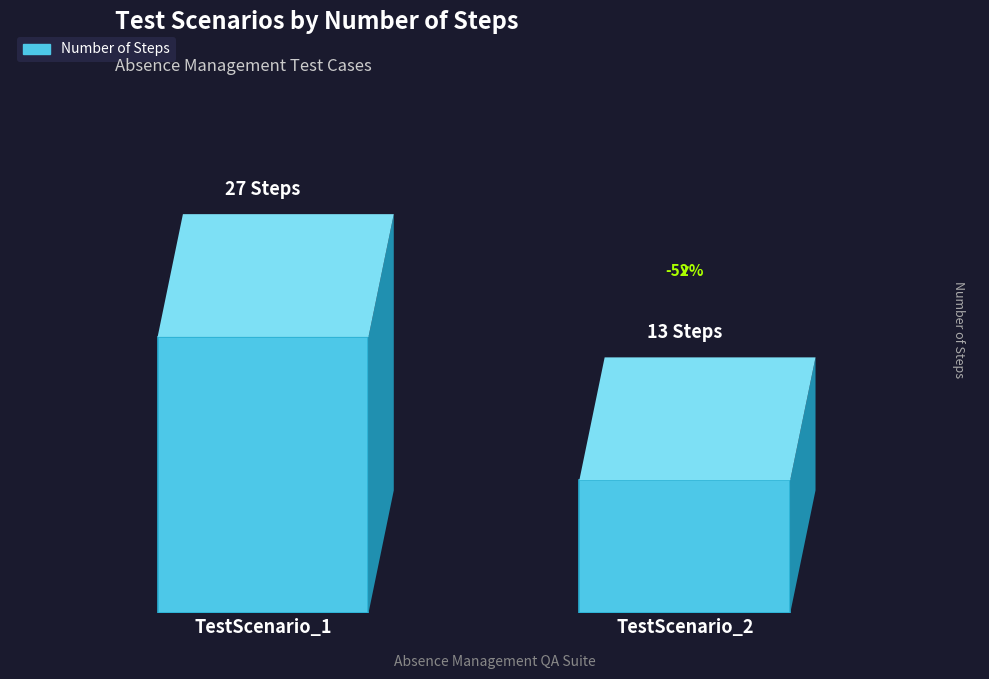

Rank the categories by value from lowest to highest.

TestScenario_2, TestScenario_1